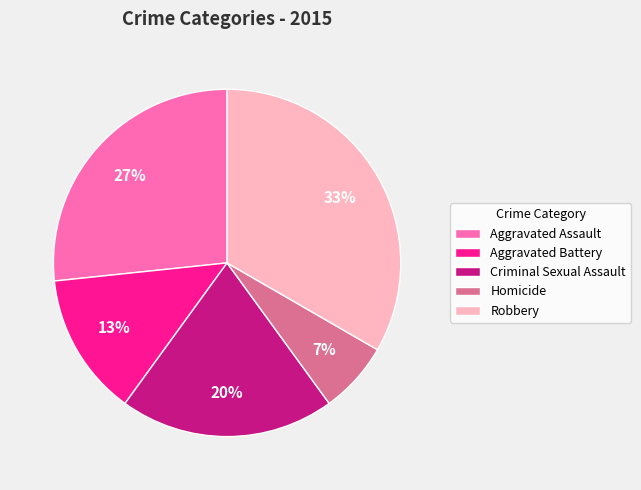

Is the sum of Aggravated Assault and Homicide greater than half?

No